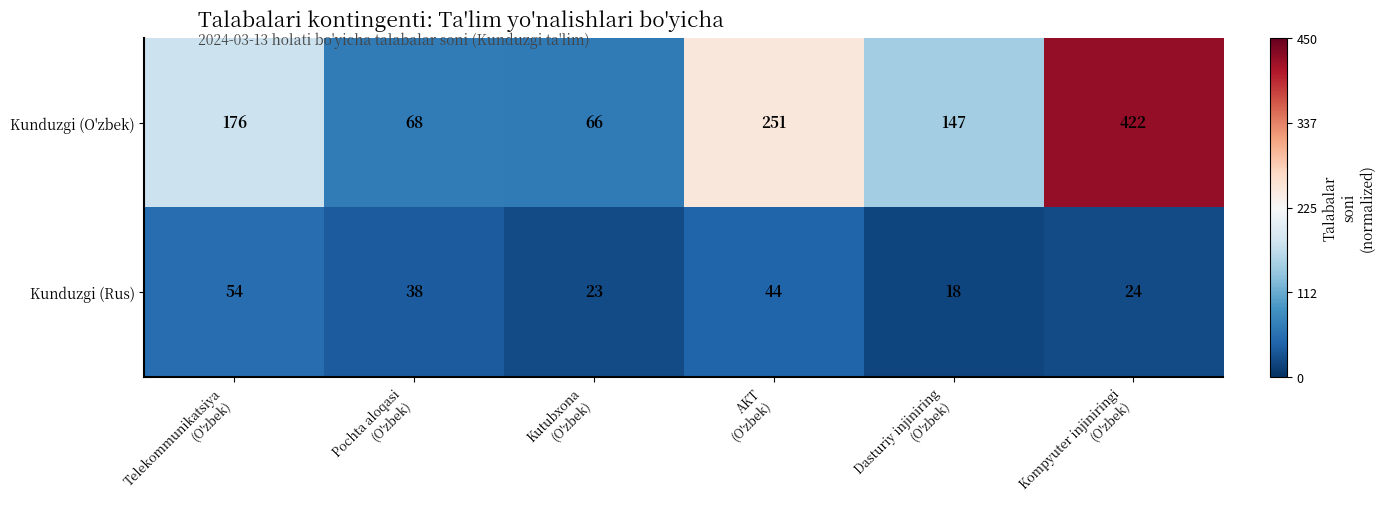

What is the minimum value shown in the chart?

18